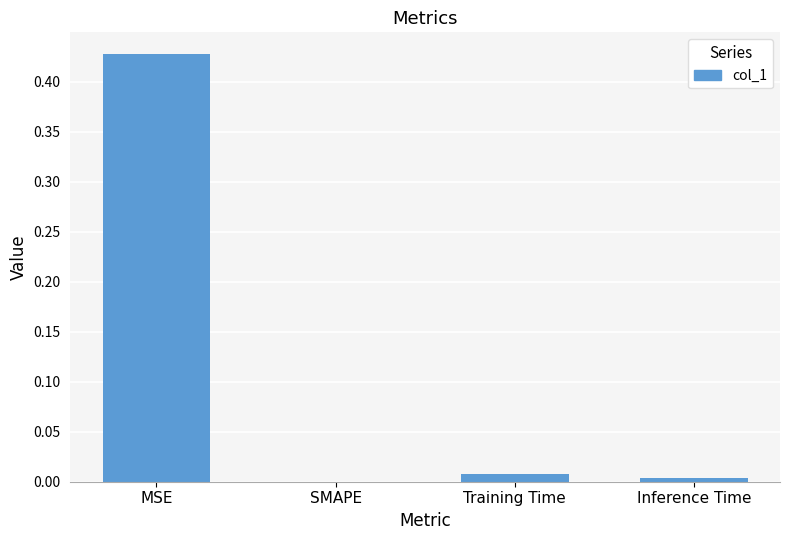

Between Training Time and MSE, which is larger?

MSE